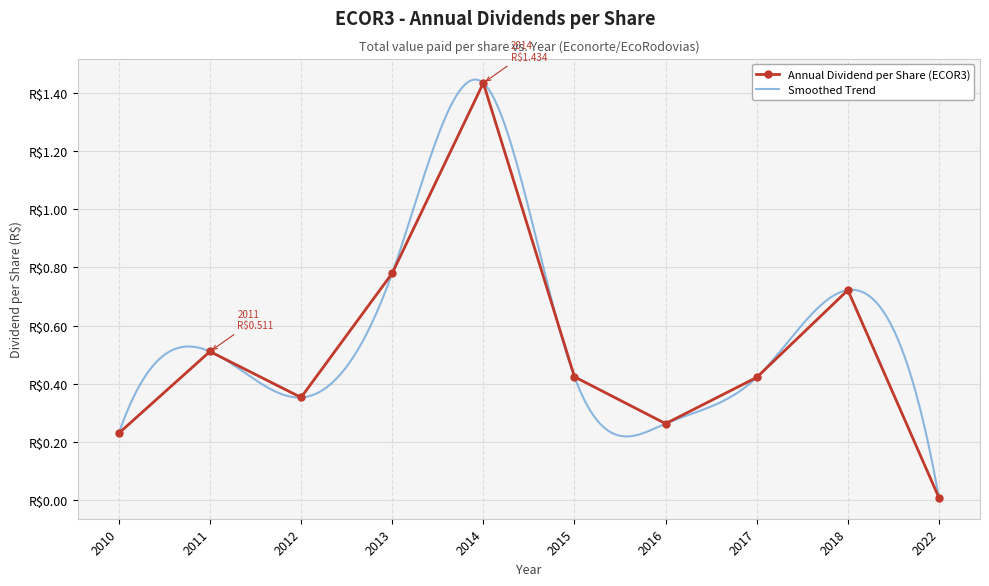

How many interior local peaks (higher than both neighbors) does the data have?

3